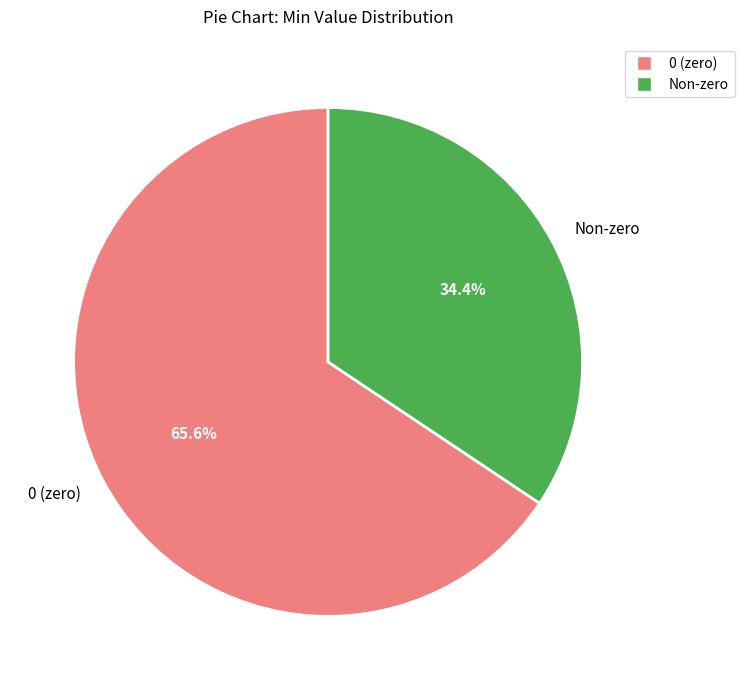

Which category has the biggest portion of the pie?

0 (zero)